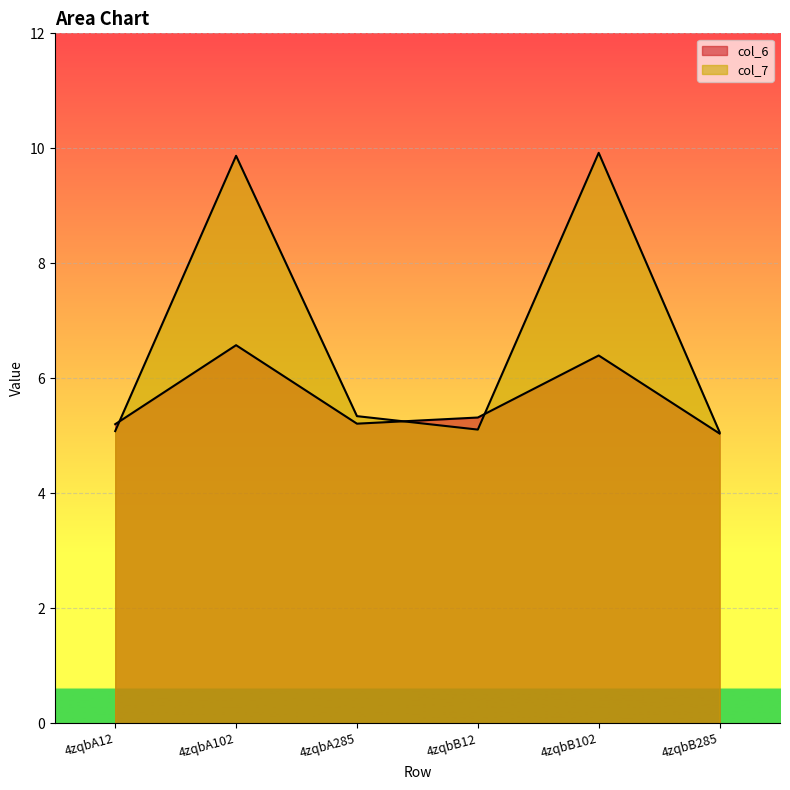

How many interior local valleys does the col_6 series have?

1